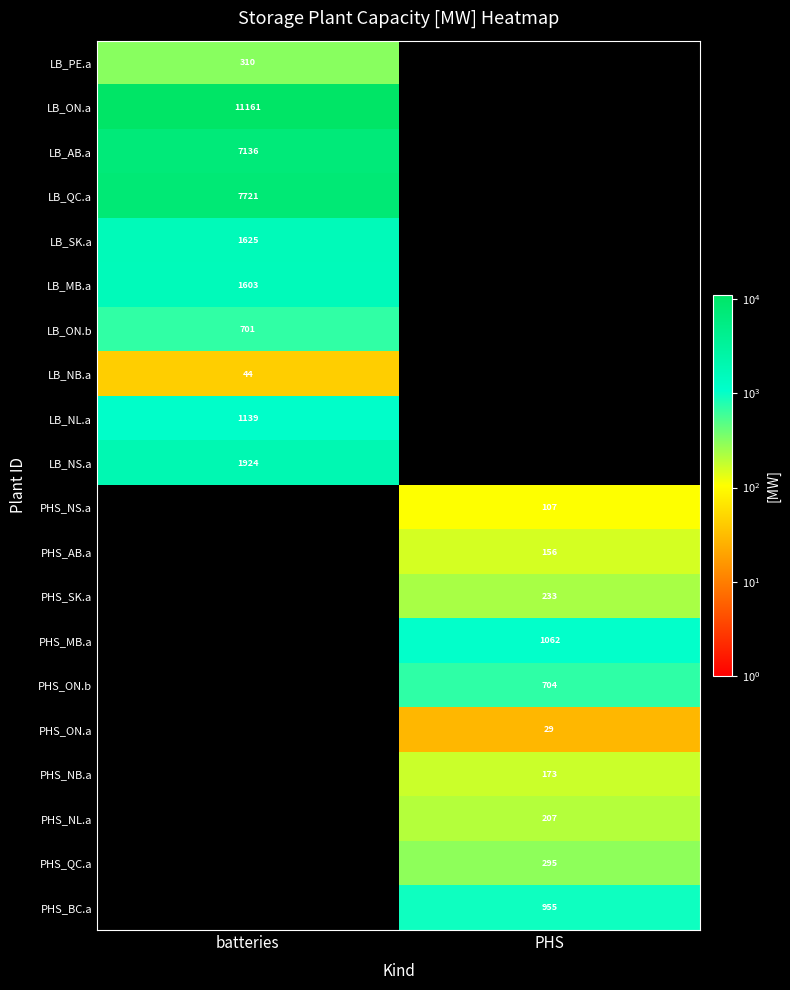

At how many categories does at least one series exceed 2045?

1